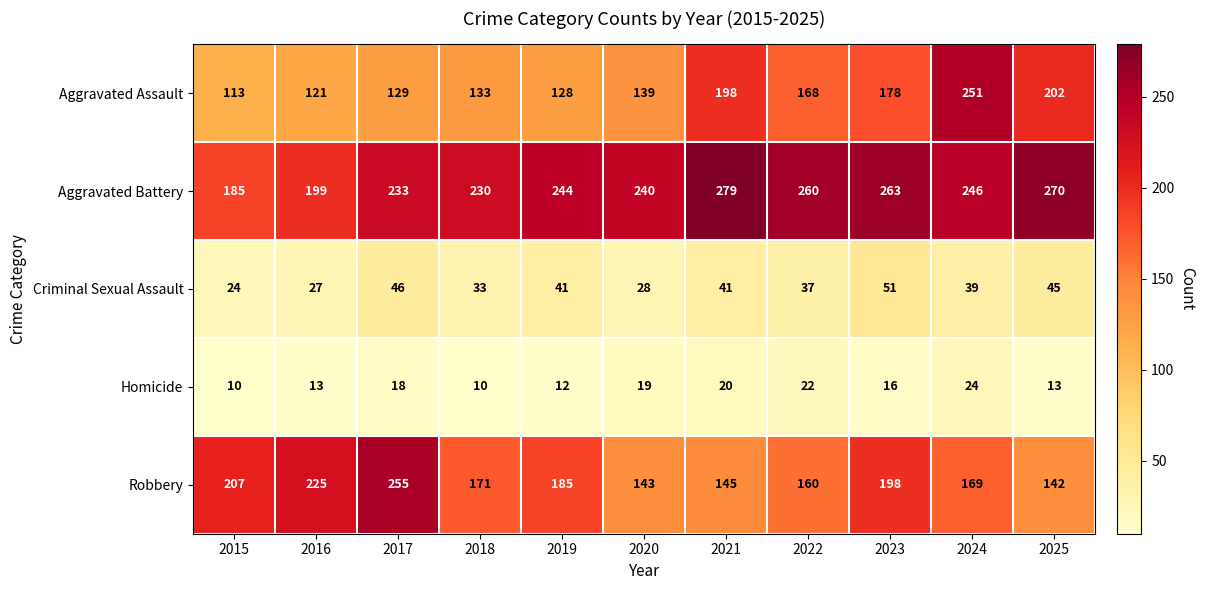

Where does the Criminal Sexual Assault series first go above 39?

2017